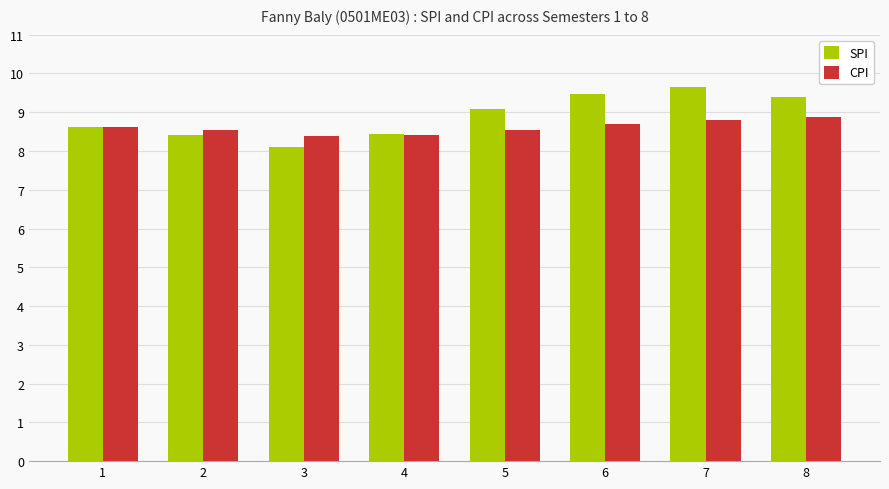

How many CPI values are between 8 and 9?

8